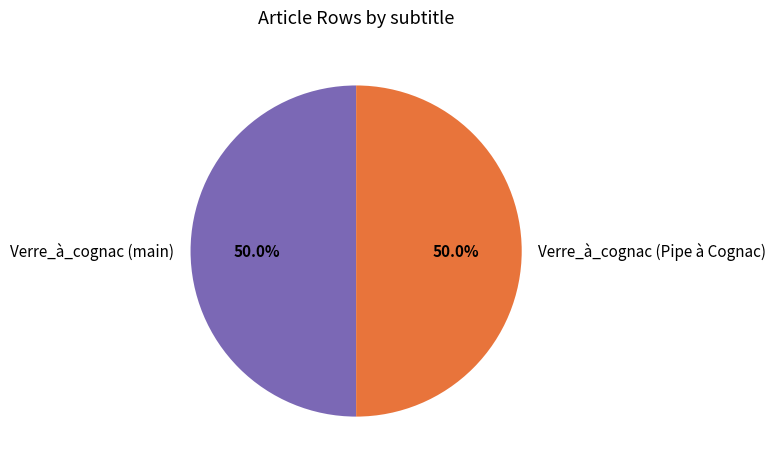

True or false: Verre_à_cognac (main) accounts for 12% of the total.

False